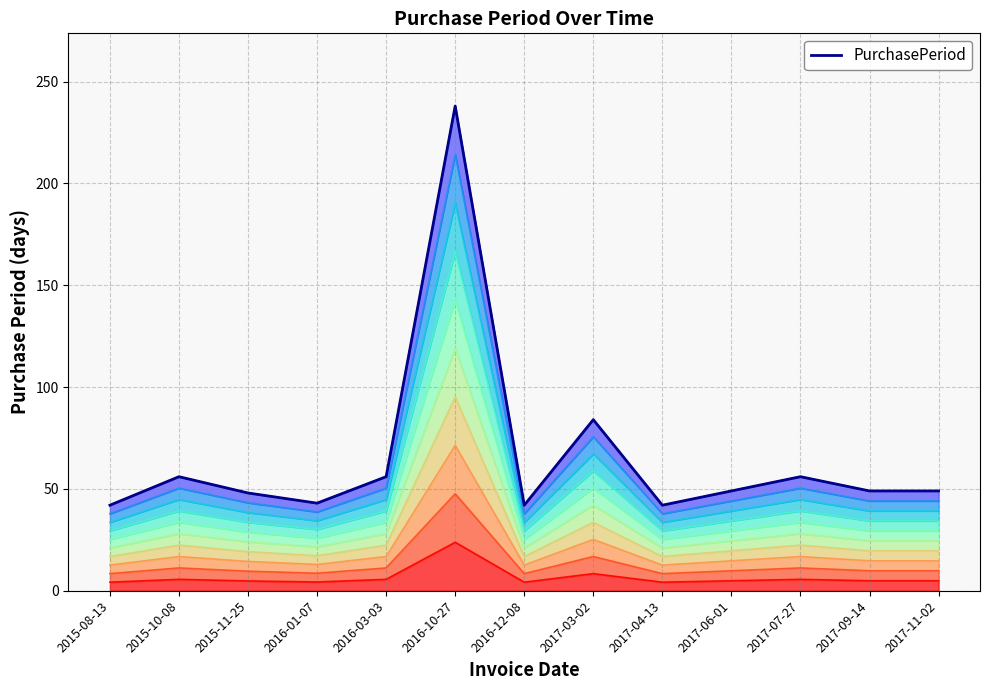

Which label corresponds to the largest value in the chart?

2016-10-27